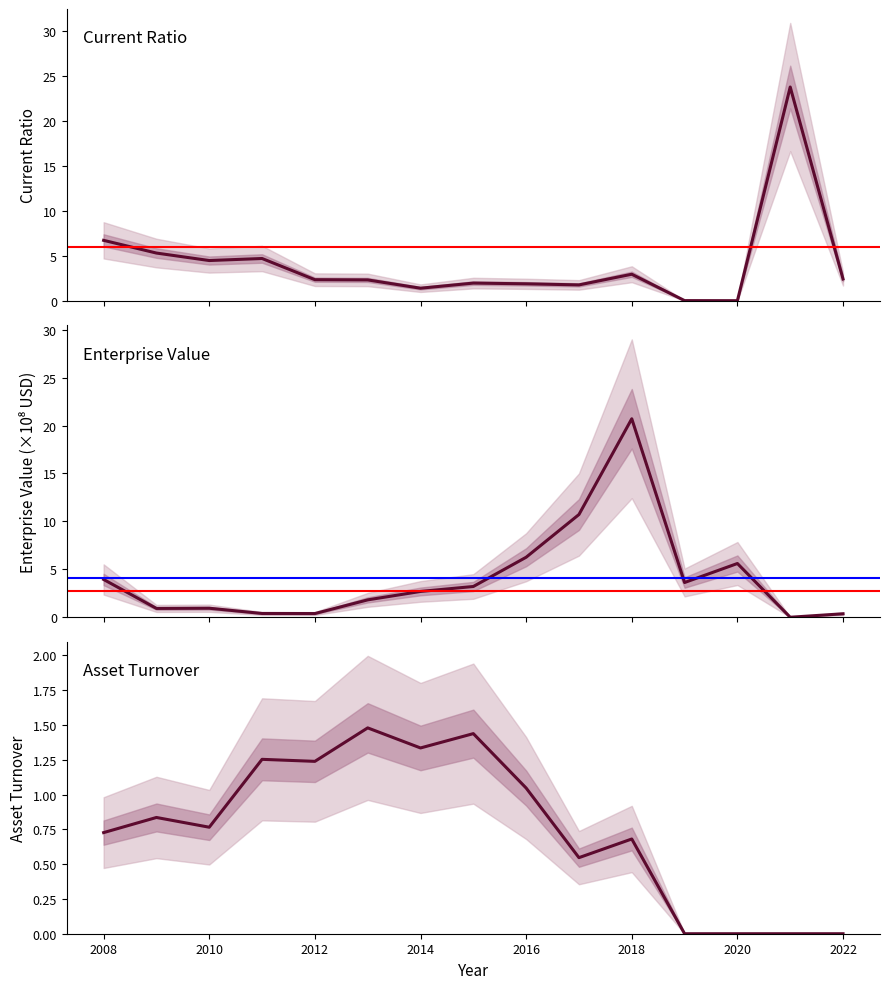

At 2017, list the series in order from smallest to largest.

assetTurnover, currentRatio, EnterpriseValue